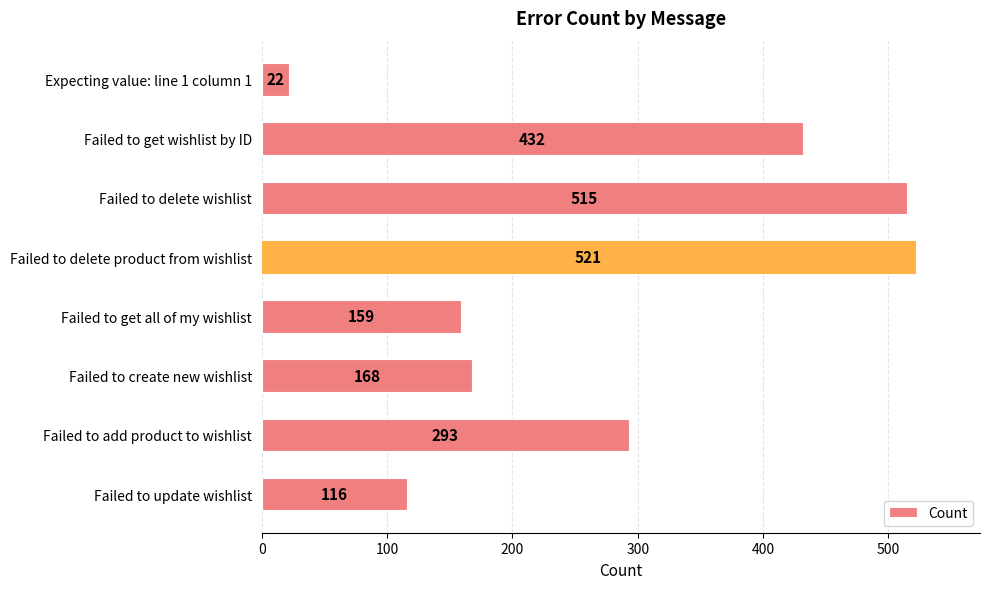

What is the average value?

278